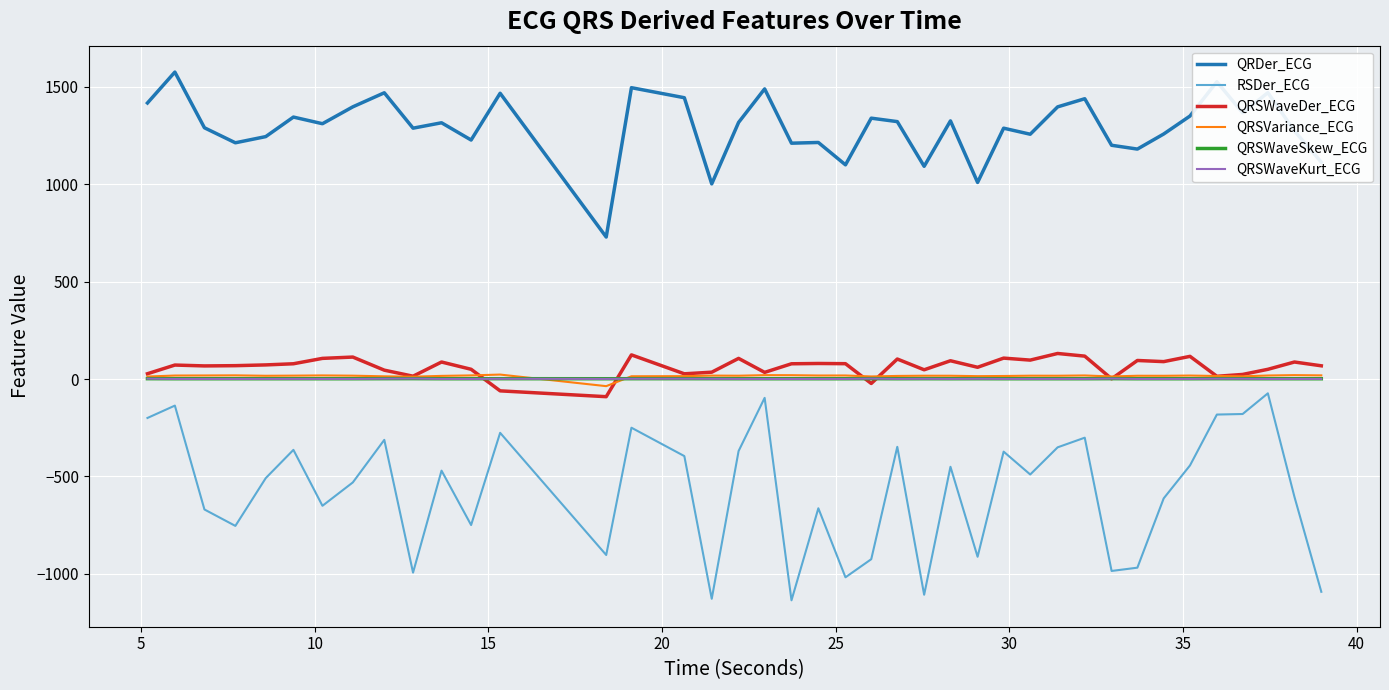

What is the minimum value shown in the chart?

-1135.2